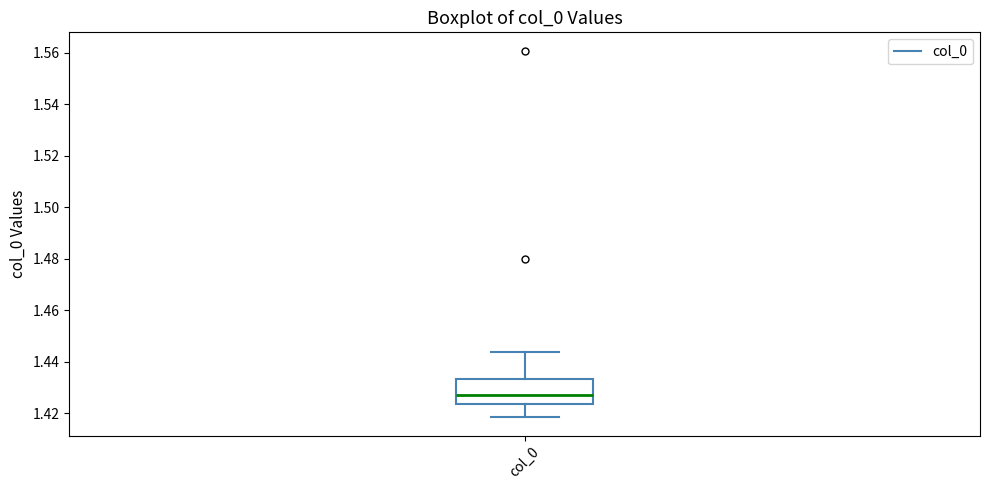

Read this box plot against the y-axis: the position of the median line, the range covered by the box, and the ends of both whiskers. The values are not printed on the chart, so give them approximately, as read against the axis.

median 1.426, box 1.424 to 1.434, whiskers 1.418 to 1.444